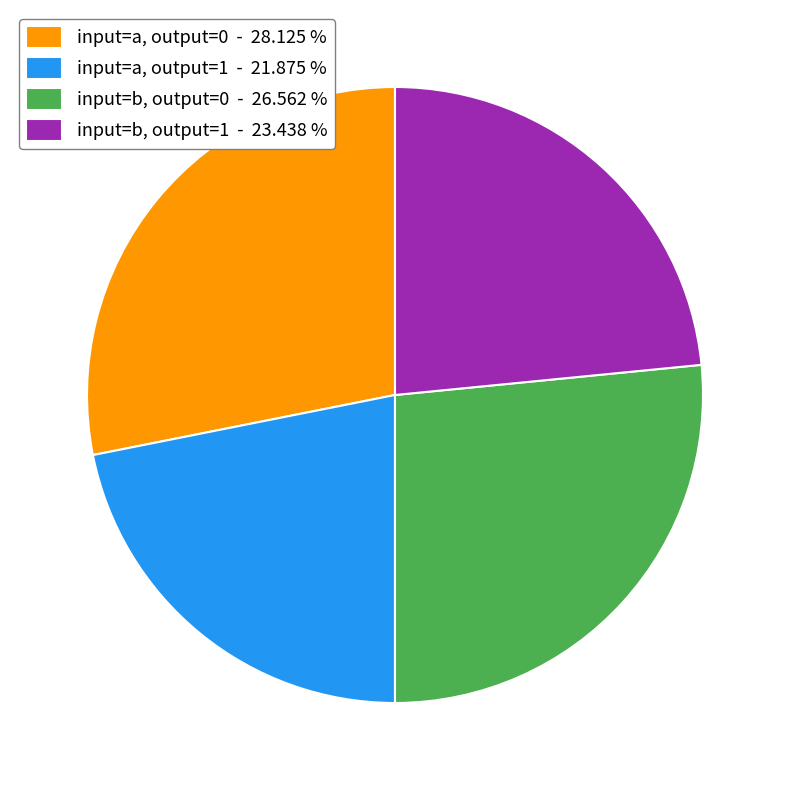

Is the sum of input=a, output=0 - 28.125 % and input=b, output=1 - 23.438 % greater than half?

Yes